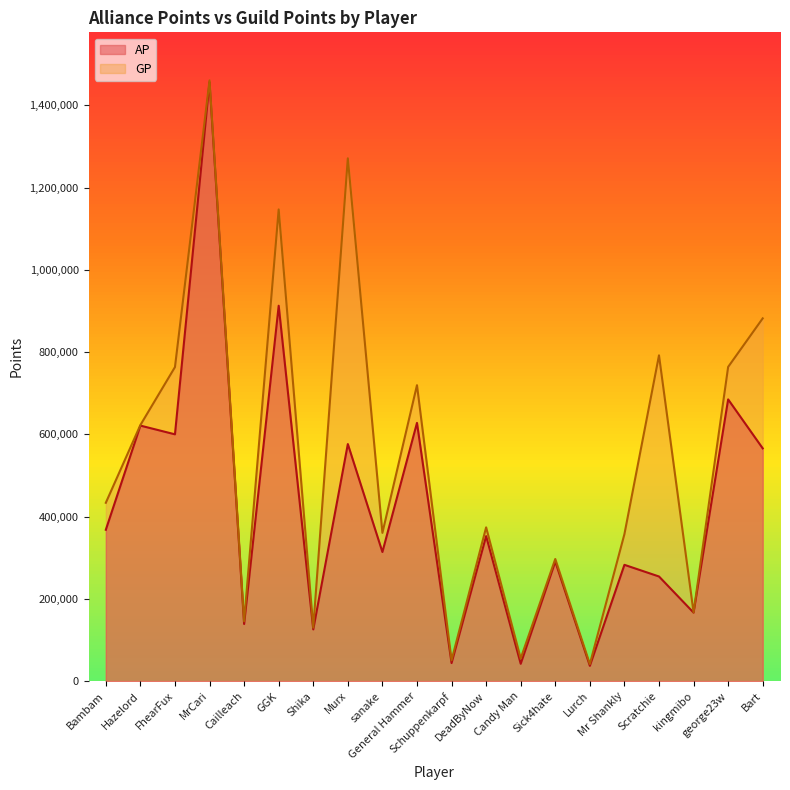

Which series changed the most between Schuppenkarpf and Scratchie?

GP